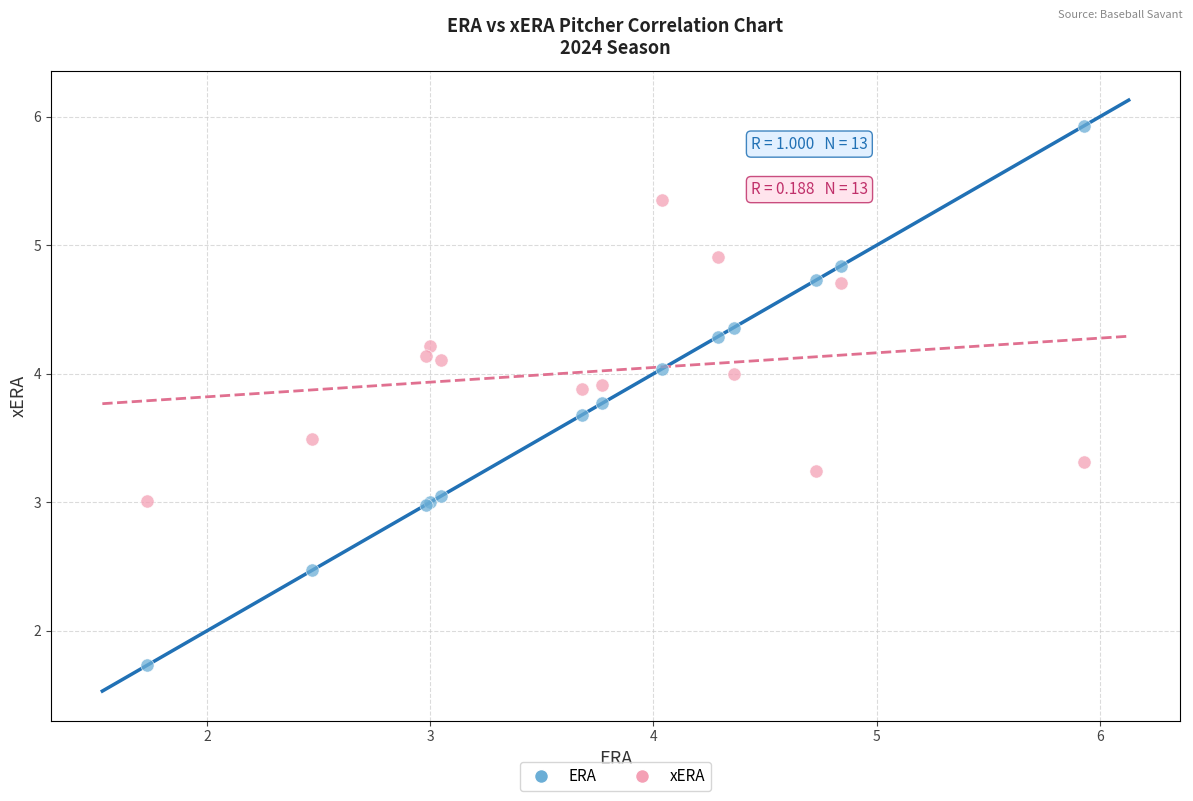

Which series reaches the minimum Y coordinate?

ERA